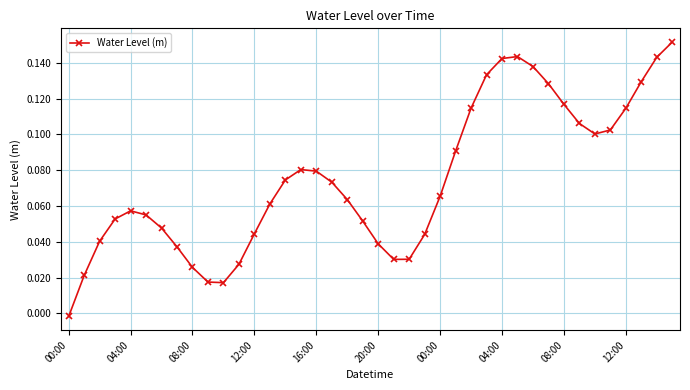

True or false: there are more than 0 points higher than both neighbors.

True